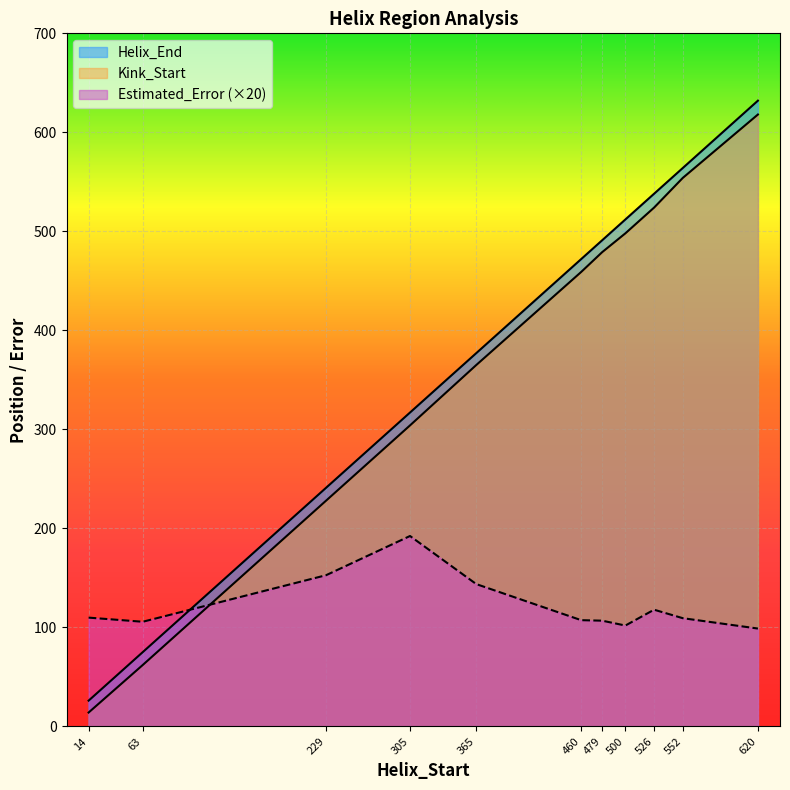

How many lines are shown in the chart?

3